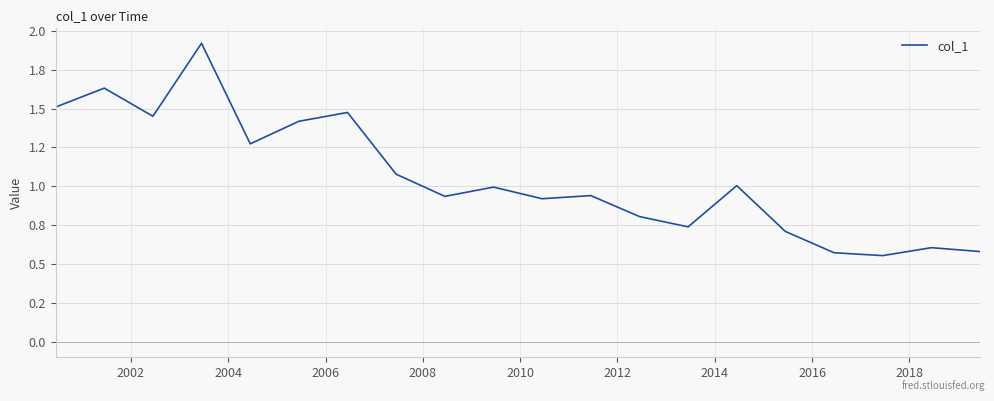

Reading left to right, extract all data points from this chart.

1.5	1.6	1.5	1.9	1.3	1.4	1.5	1.1	0.9	1.0	0.9	0.9	0.8	0.7	1.0	0.7	0.6	0.6	0.6	0.6